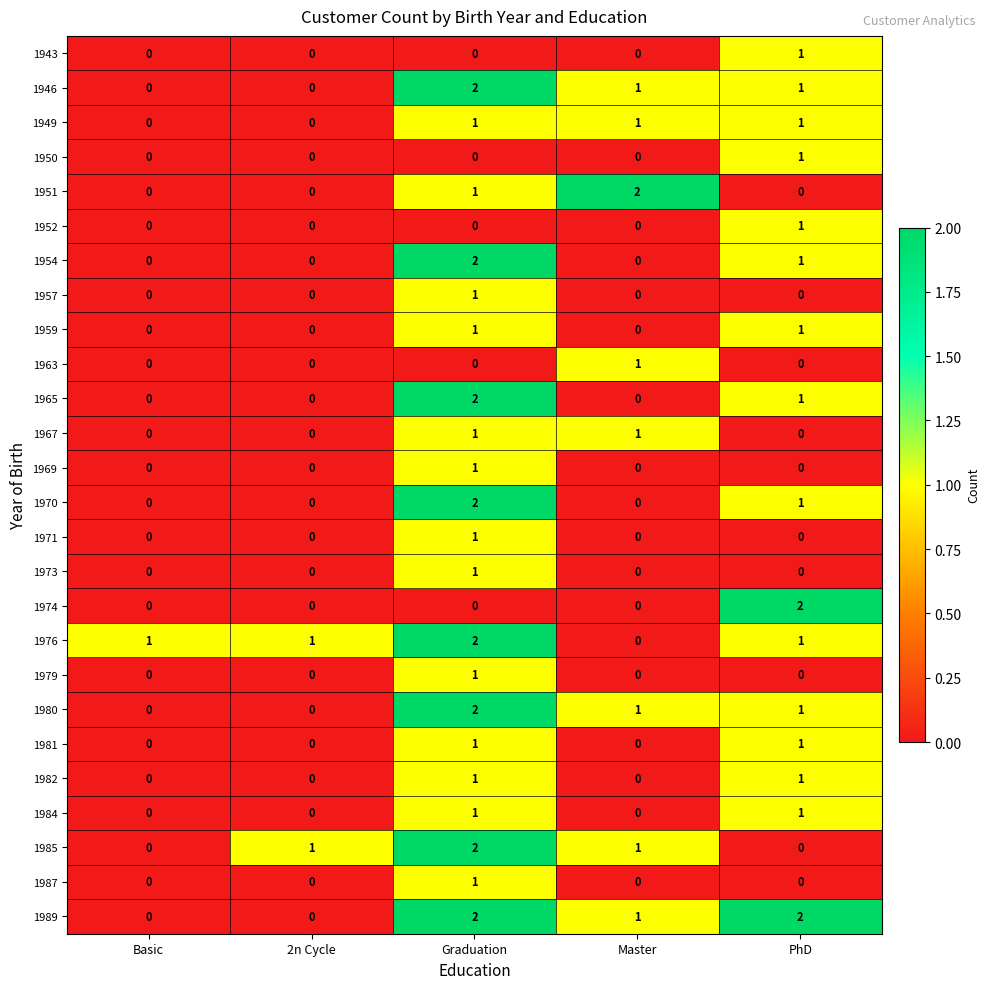

How many data points in 1970 are above 0?

2